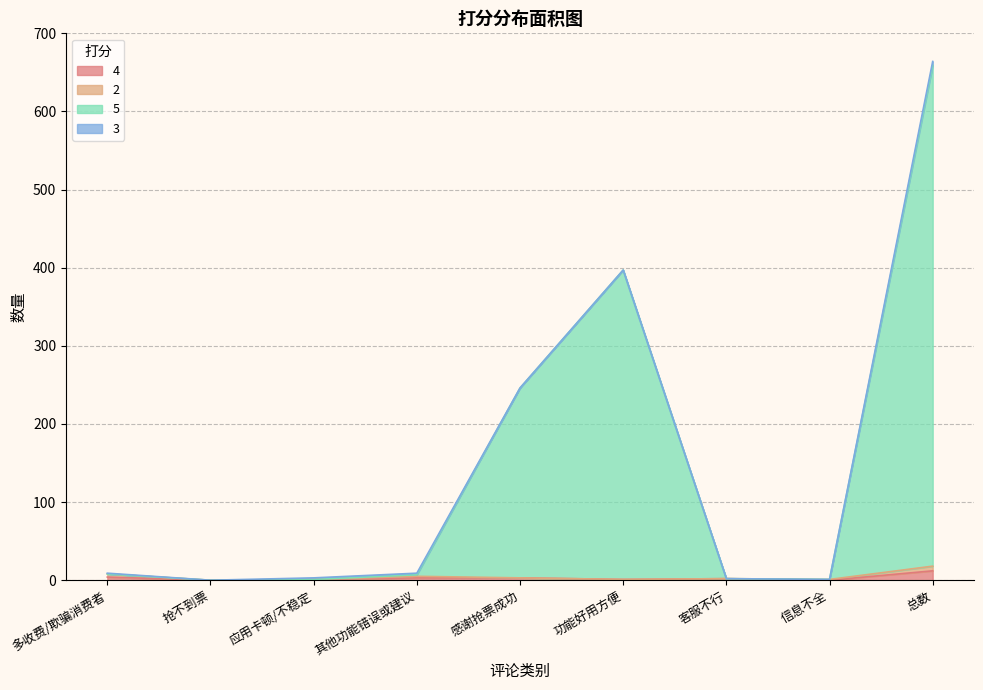

Which category has the lowest value across all series?

抢不到票